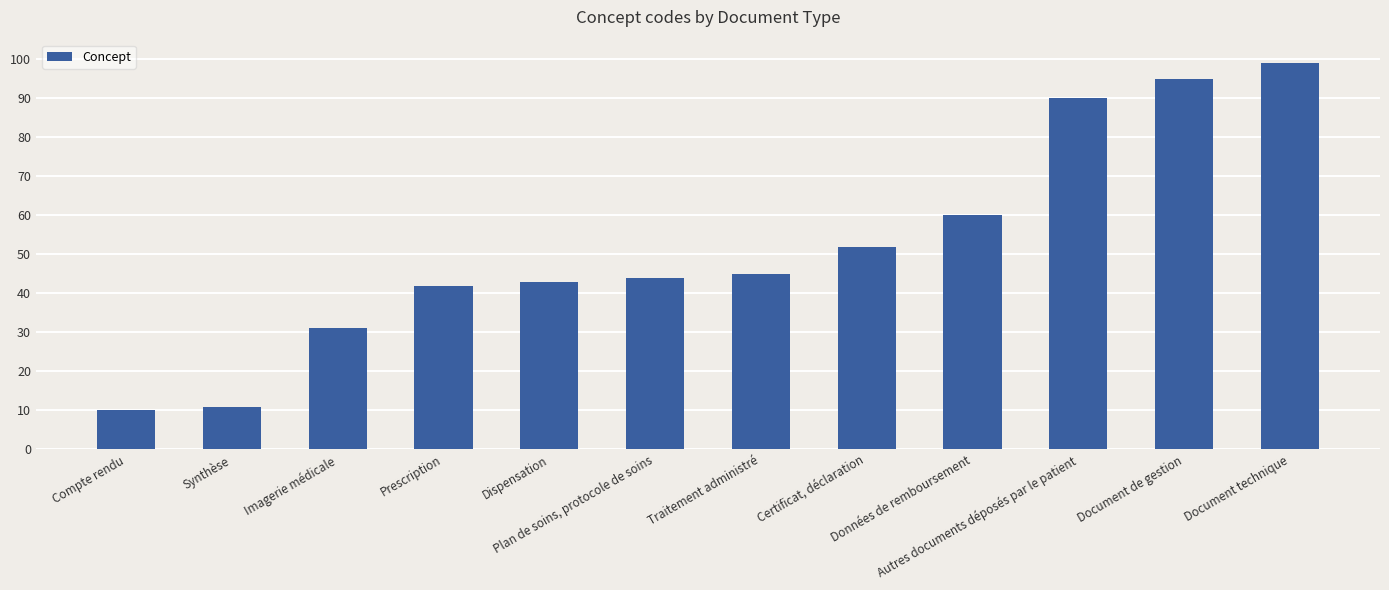

Reading left to right, list all the values displayed in this chart.

Compte rendu=10	Synthèse=11	Imagerie médicale=31	Prescription=42	Dispensation=43	Plan de soins, protocole de soins=44	Traitement administré=45	Certificat, déclaration=52	Données de remboursement=60	Autres documents déposés par le patient=90	Document de gestion=95	Document technique=99